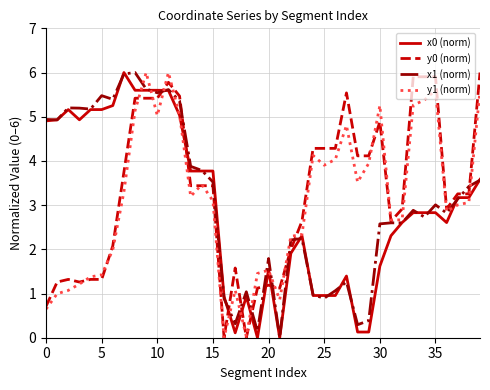

What is the highest value of the x0 (norm) series?

6.0